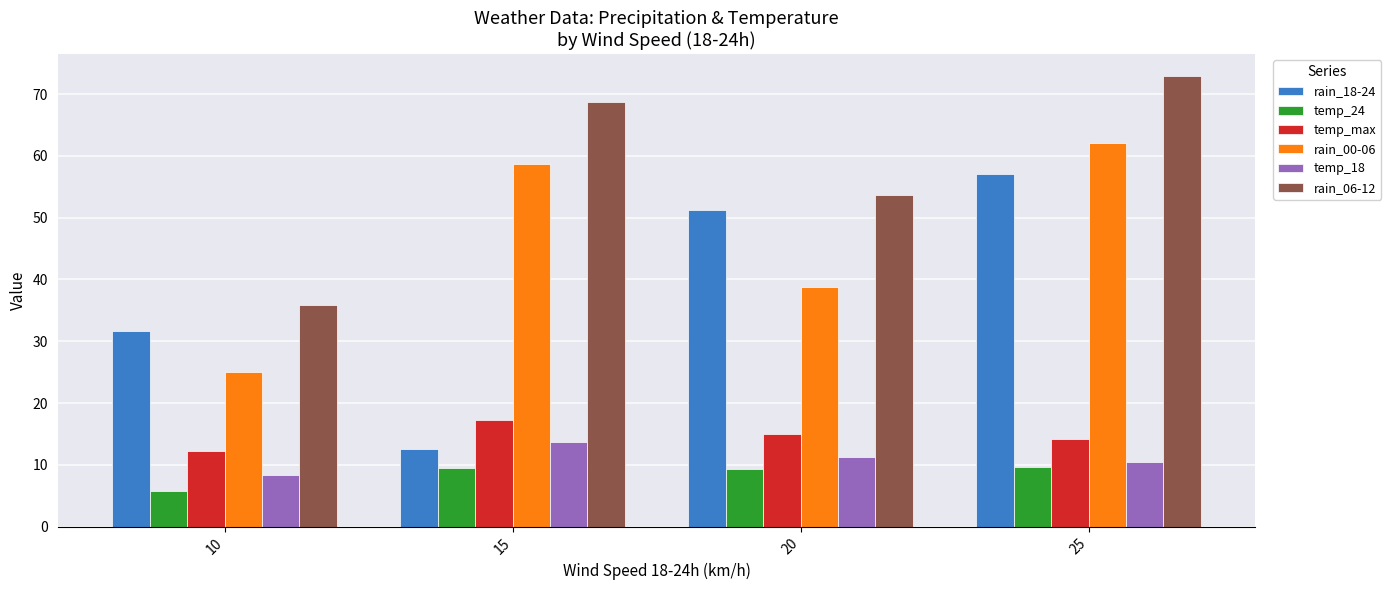

What is the value of the rain_18-24 bar at the 4th from the left?

57.1